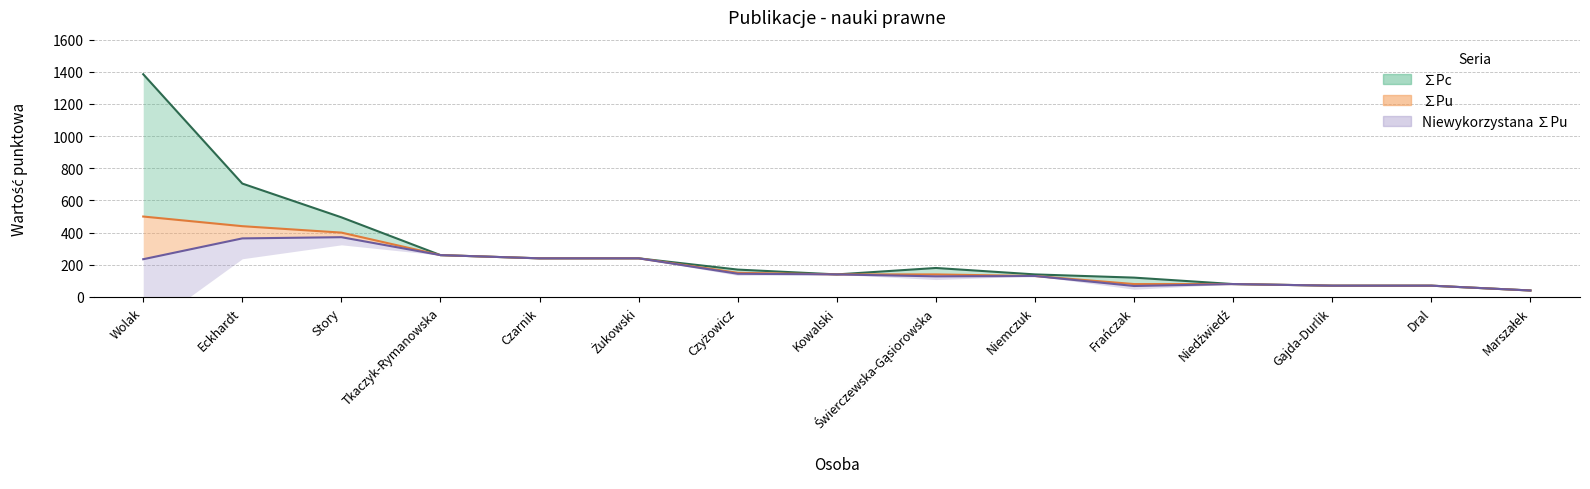

What is the minimum value shown in the chart?

40.0